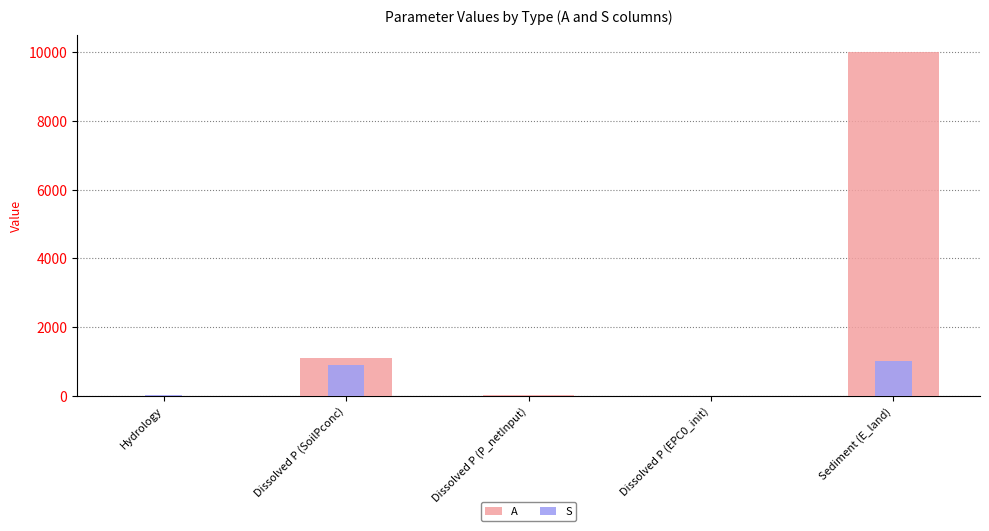

Rank the series by their maximum value, from lowest to highest.

S, A